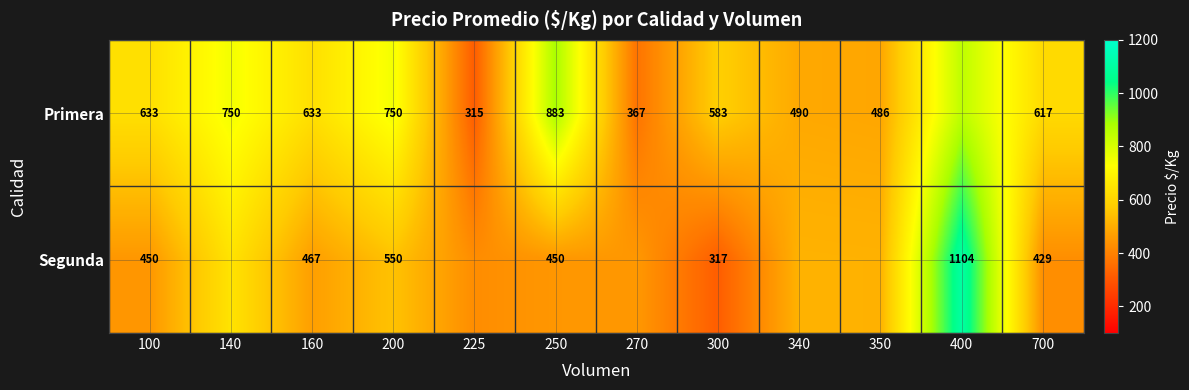

Rank the series at 100 from highest to lowest value.

Primera, Segunda